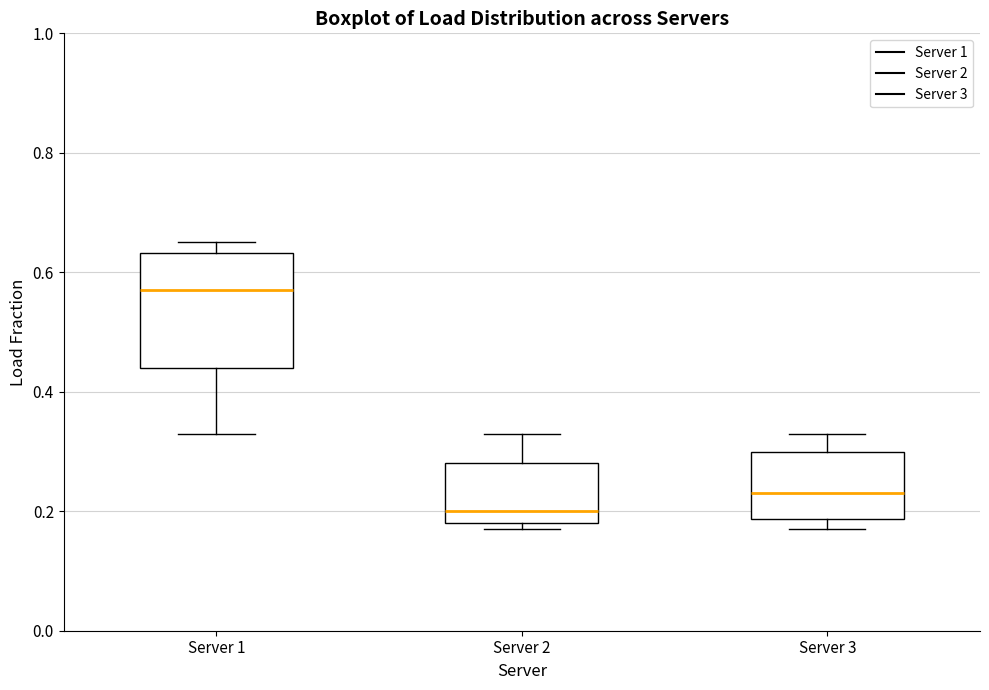

Where does the upper whisker of the box for Server 2 end on the y-axis? The values are not printed on the chart, so give them approximately, as read against the axis.

0.34